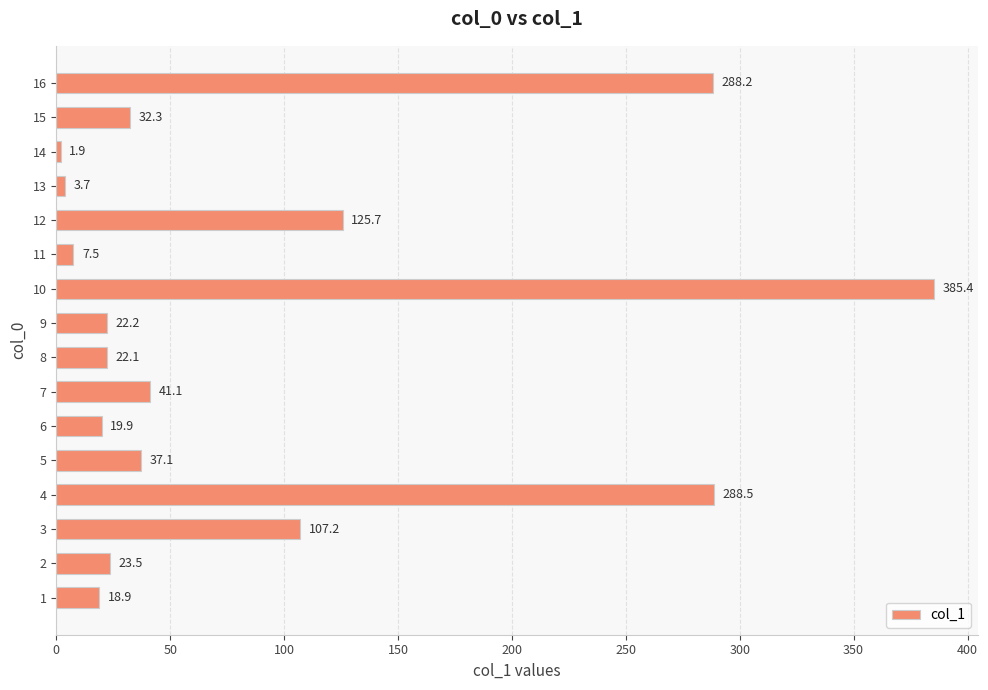

How many categories are shown in the chart?

16